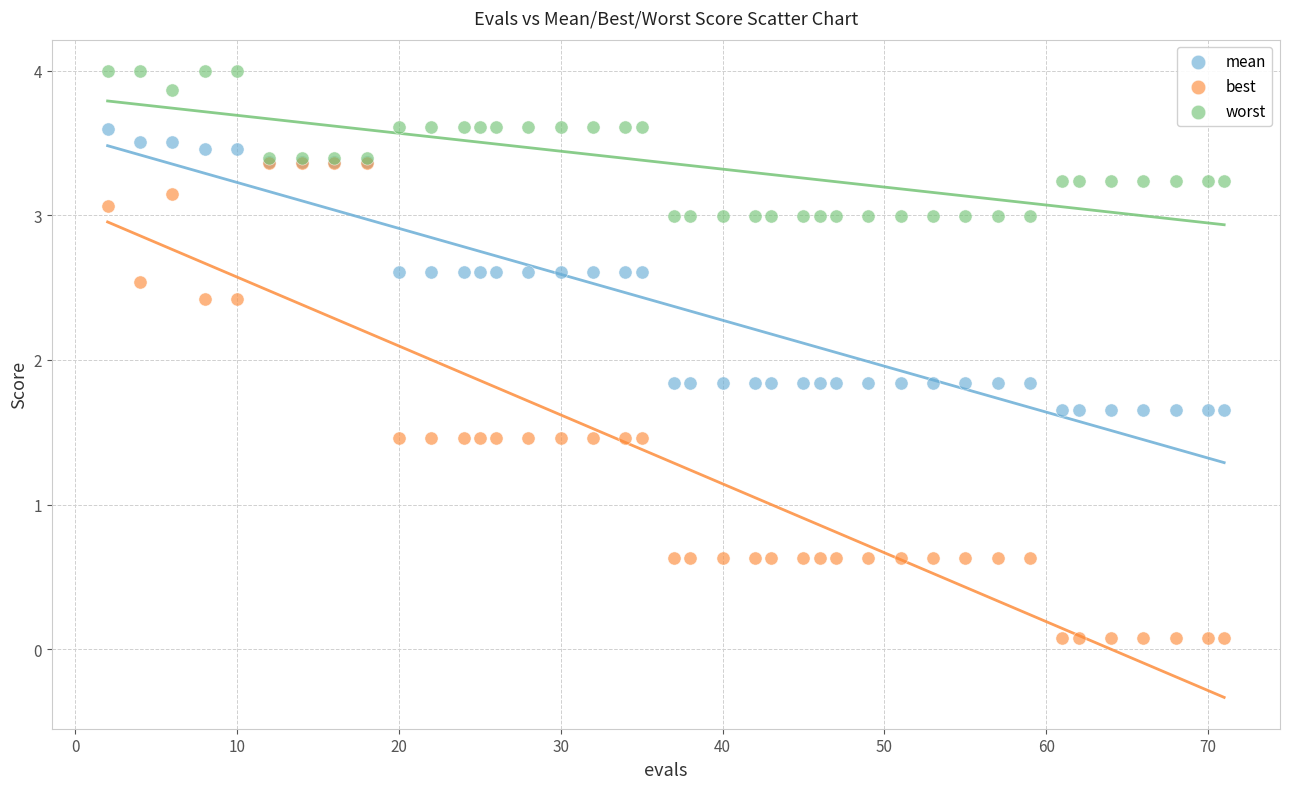

What are all the series names shown in the legend?

mean, best, worst